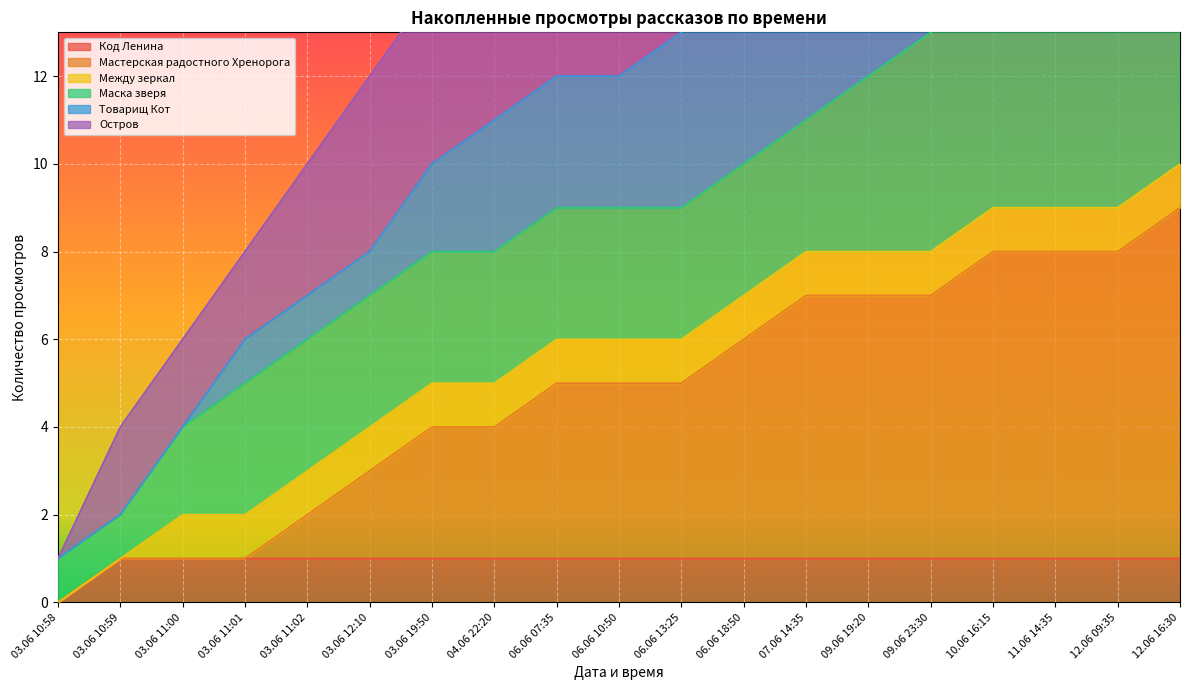

True or false: Код Ленина has a value of 1 at 12.06 09:35.

True